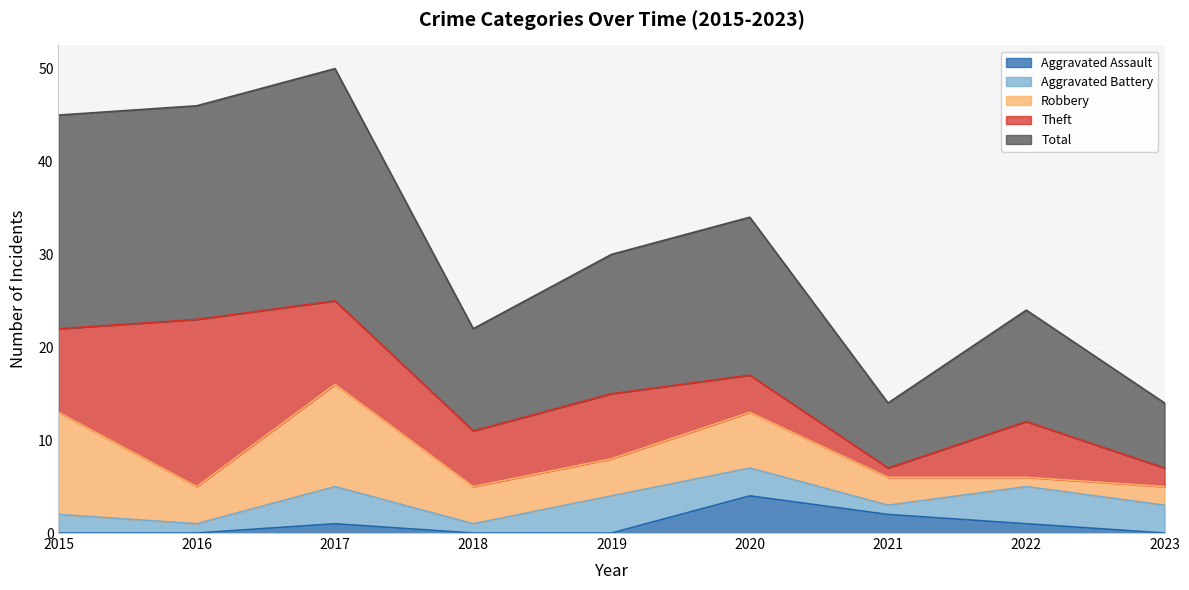

What are all the series names shown in the legend?

Aggravated Assault, Aggravated Battery, Robbery, Theft, Total